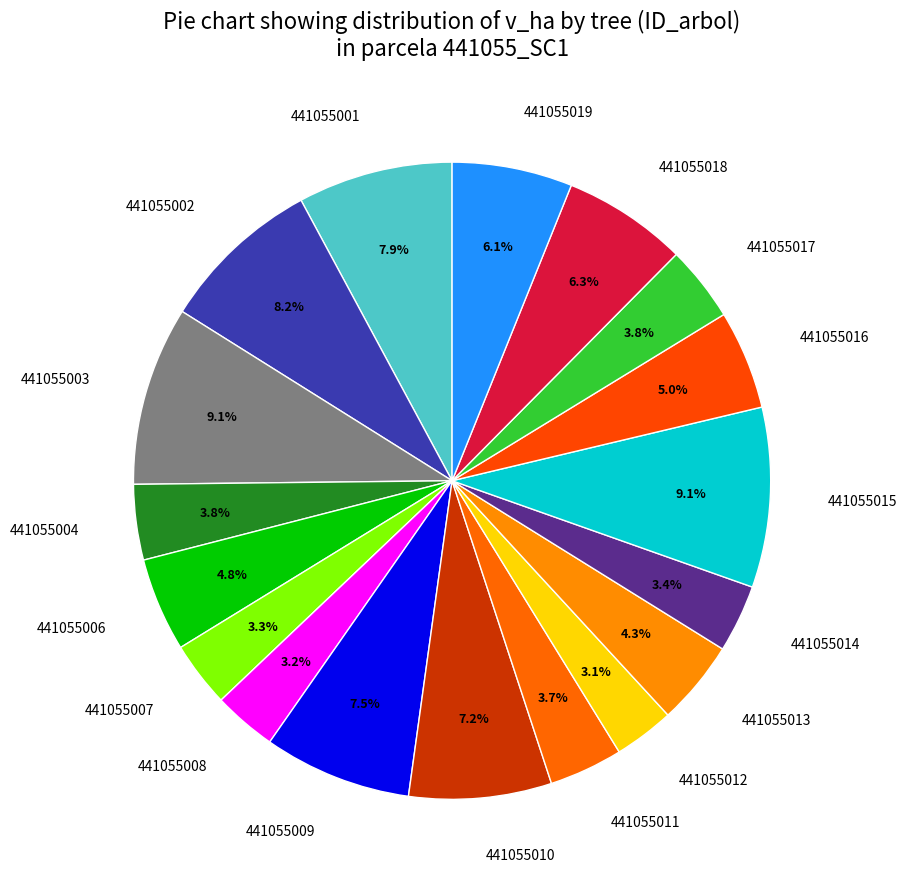

To the nearest percent, what is the average slice percentage?

6%